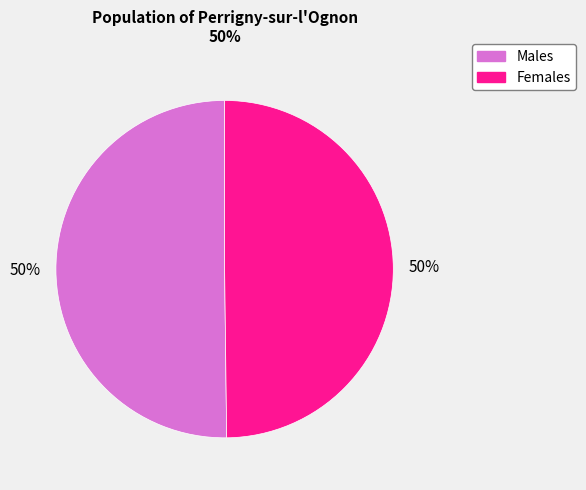

The Males slice represents 37% of the pie. True or false?

False